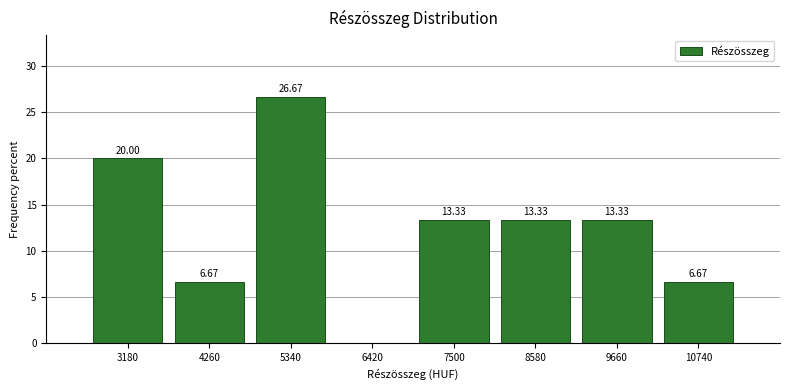

Over which range of the x-axis is the bar tallest?

4800 to 5880